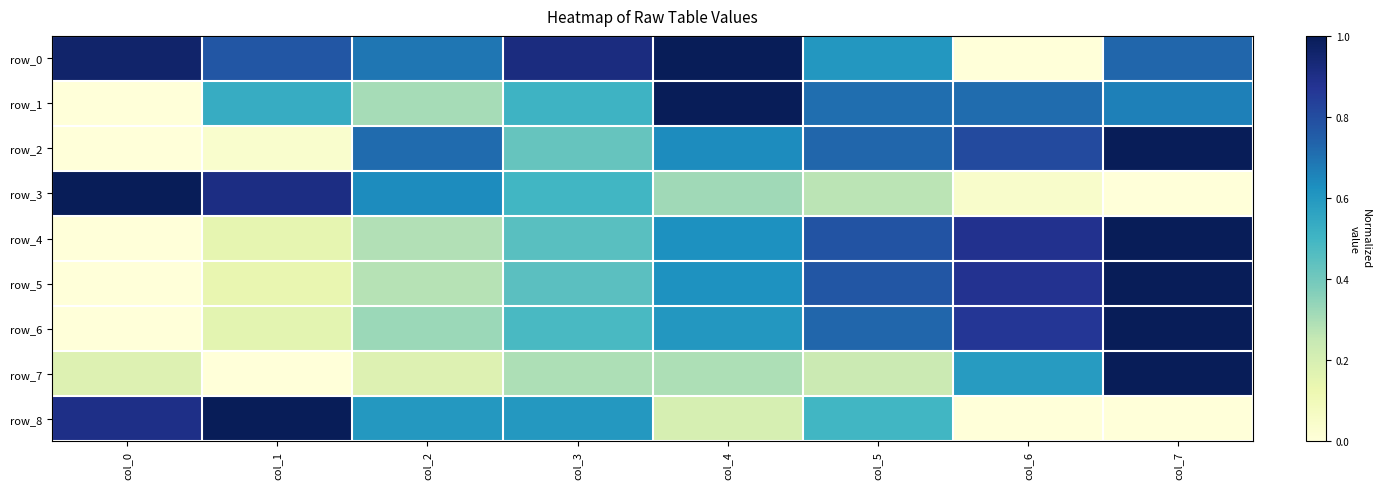

At which category does the chart reach its peak across all series?

col_4